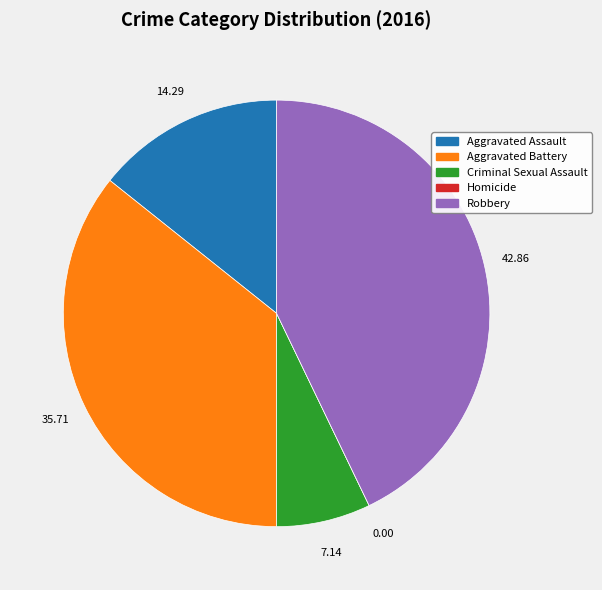

What is the largest slice in the pie chart?

Robbery